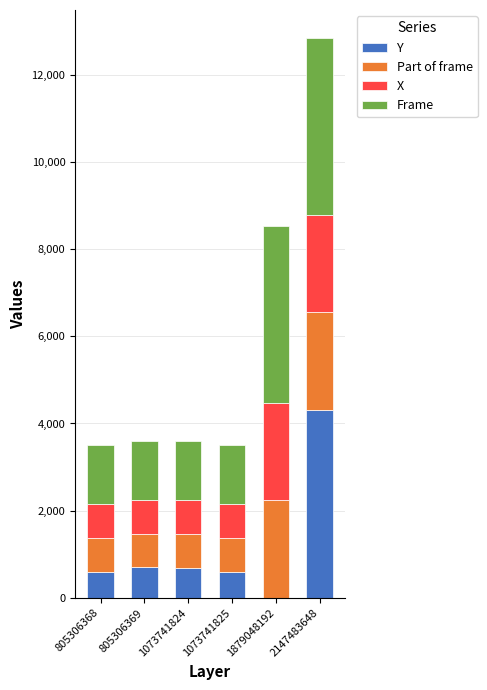

What is the maximum value for Y?

4308